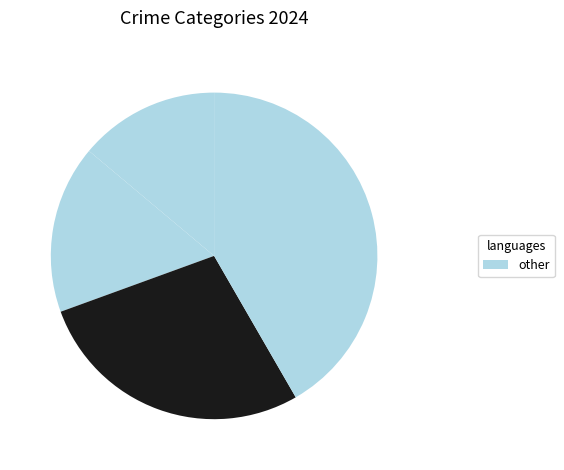

Count the number of slices in the pie.

4